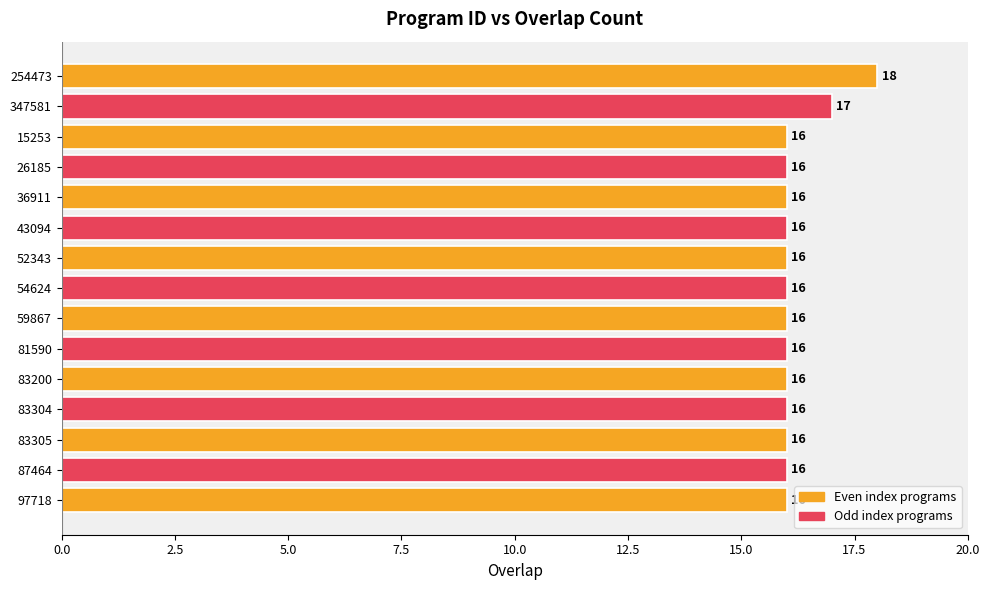

At which label is the value closest to 17?

347581